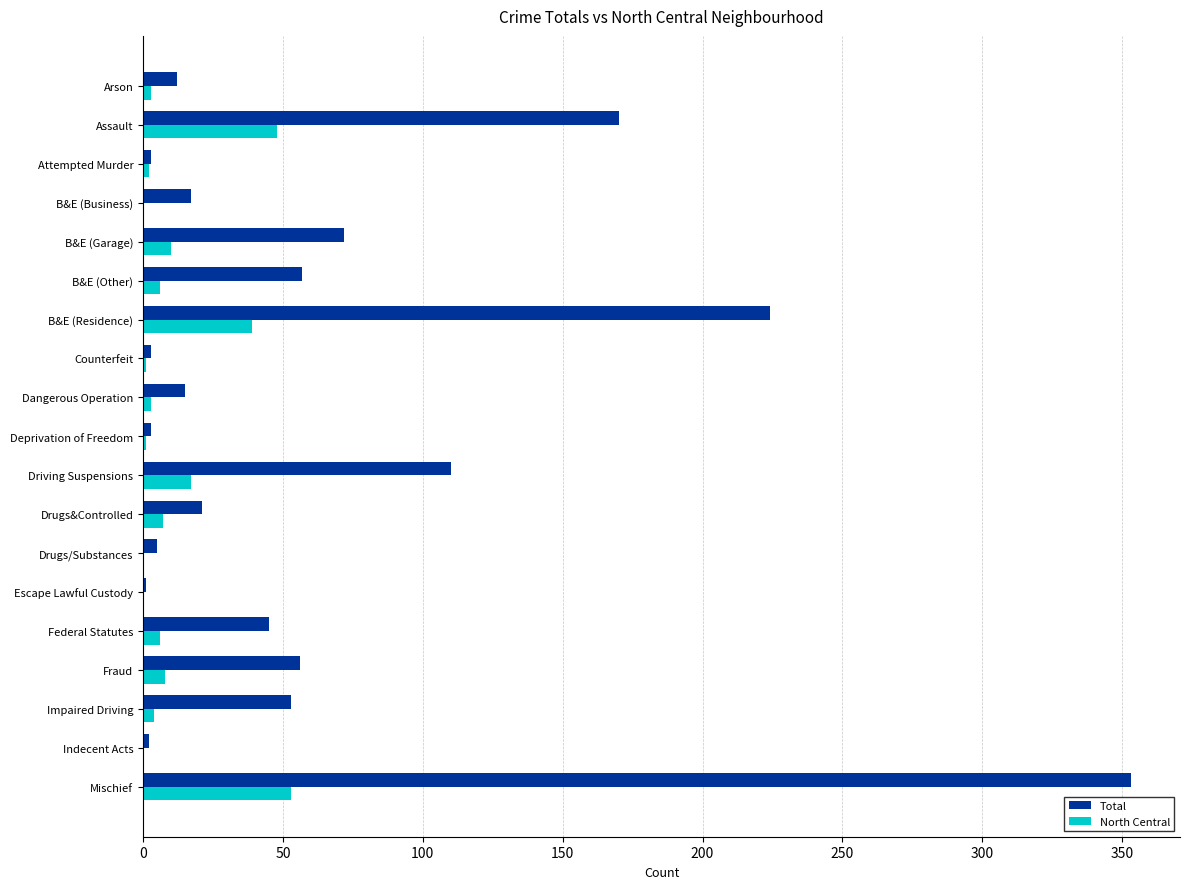

Is it true that Total equals 15 at Dangerous Operation?

True